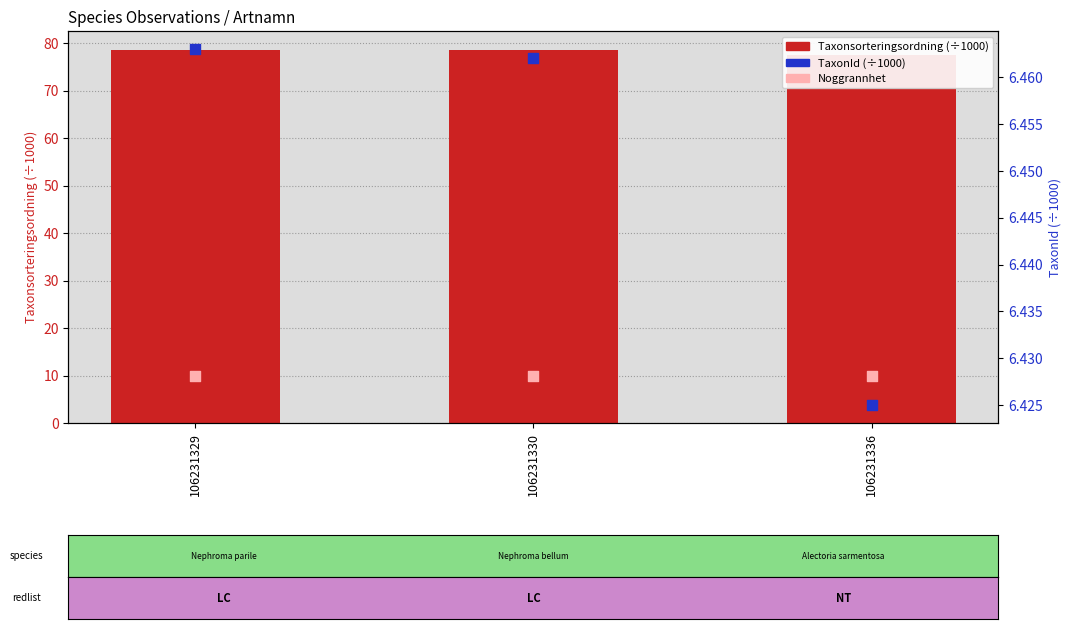

Which series reaches the maximum Y coordinate?

Taxonsorteringsordning (÷1000)